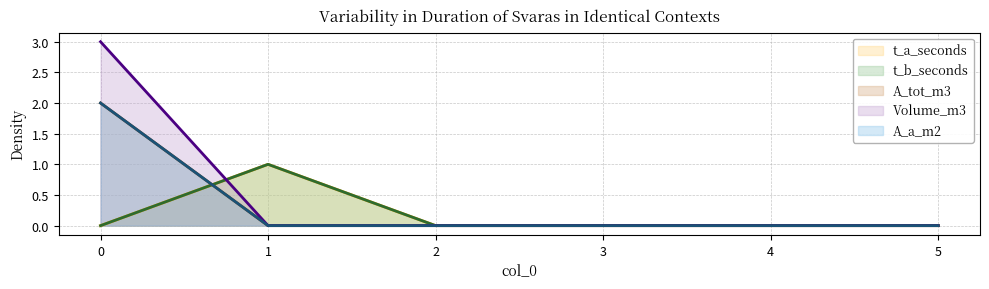

Between 0 and 2, which series saw the biggest shift?

Volume_m3